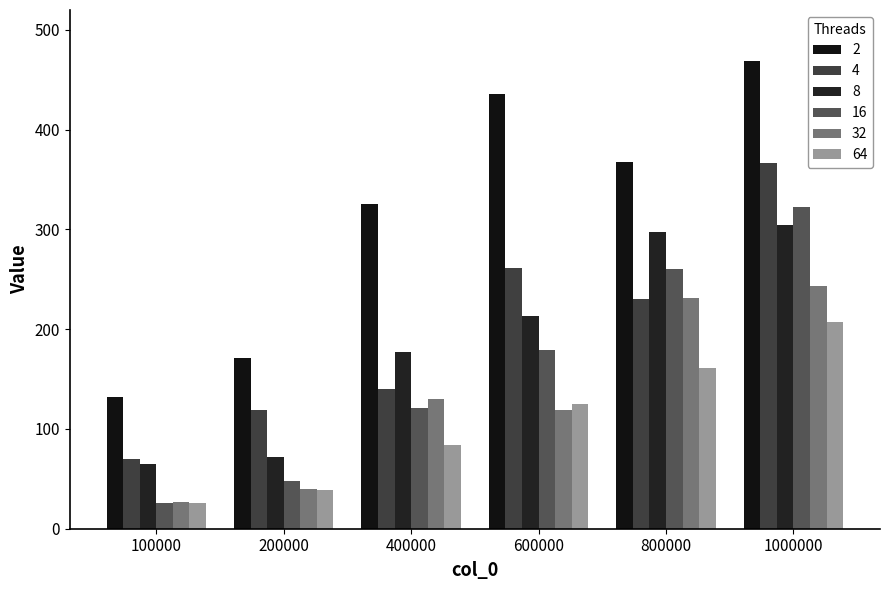

What is the value of the 32 bar at the 4th from the left?

119